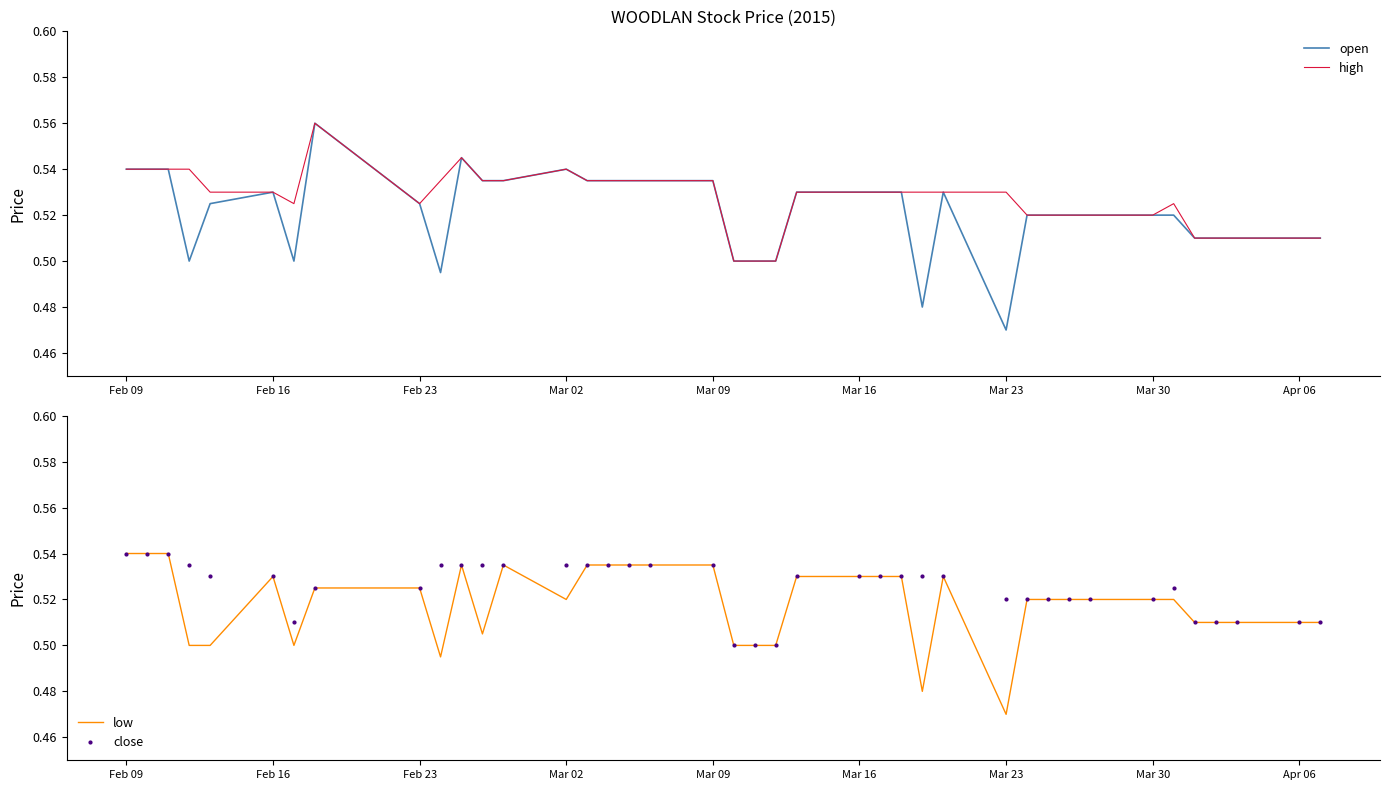

At which label is open closest to 0?

Mar 23